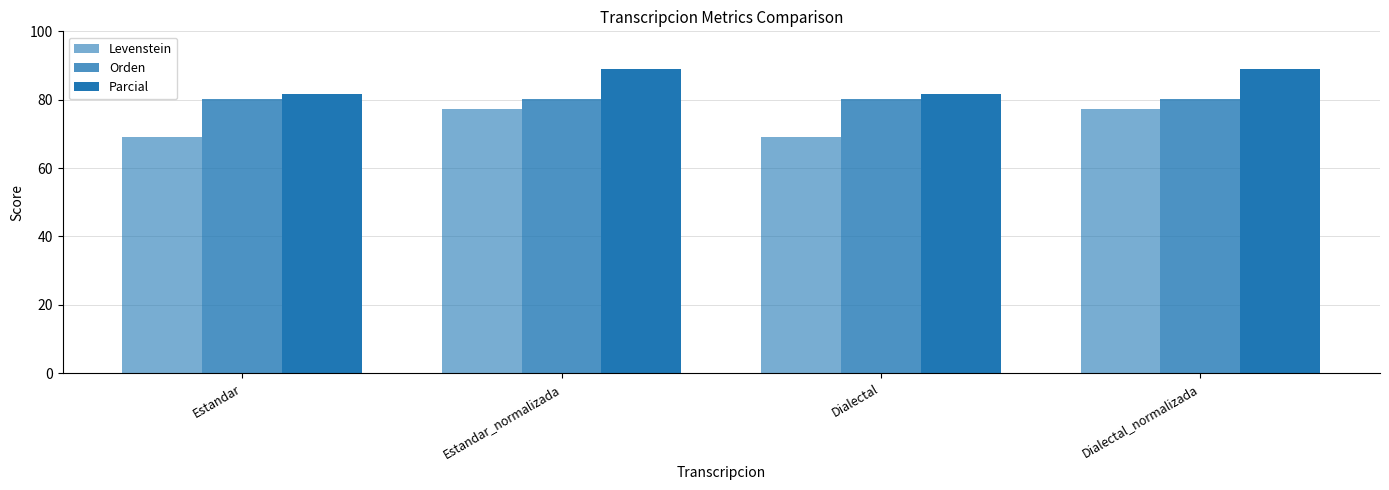

How many bars are there in total?

12